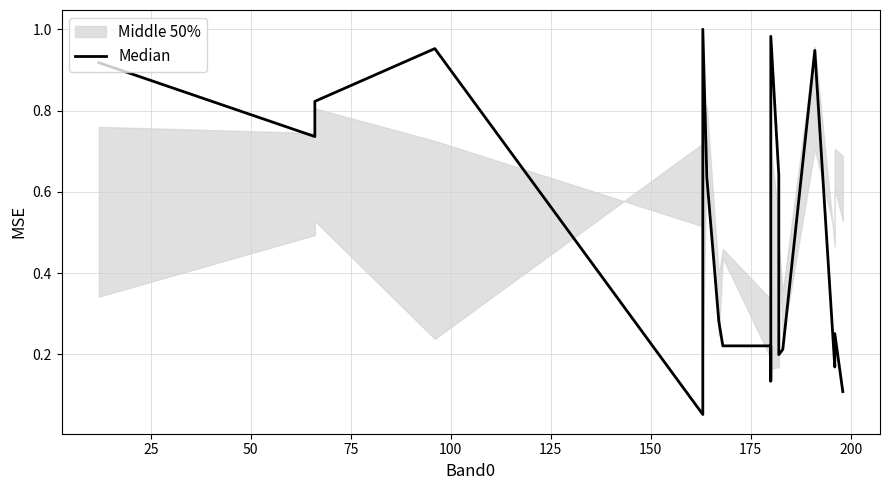

The value at 16 is 1.5. True or false?

False